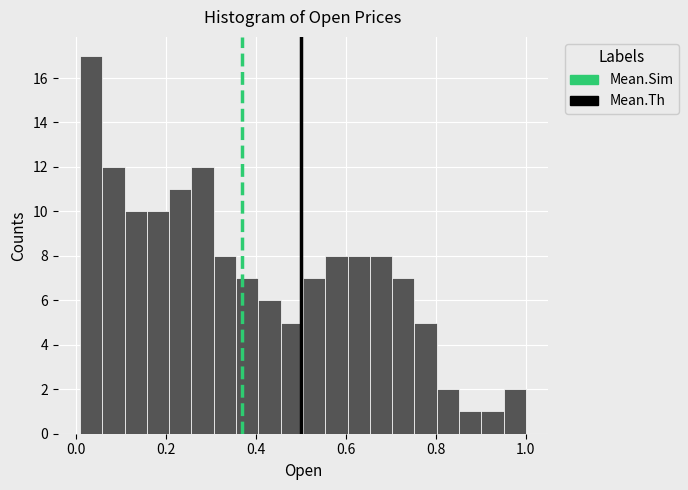

Around what value on the x-axis is the tallest bar? Give the approximate position of its centre, as read against the axis.

0.04